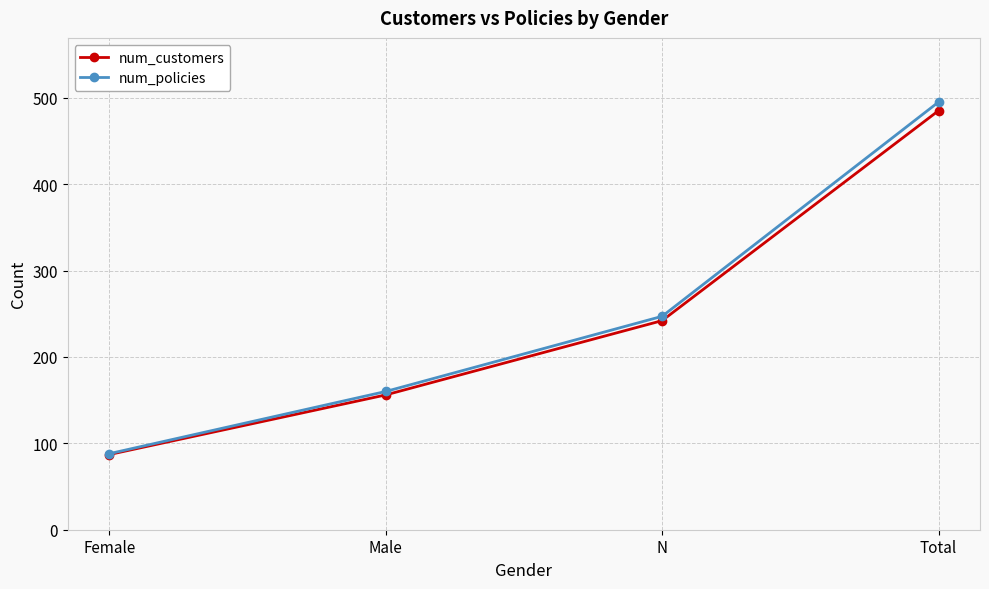

Reading left to right, transcribe all the data shown in this chart.

num_customers: 87	156	242	485
num_policies: 88	160	247	495